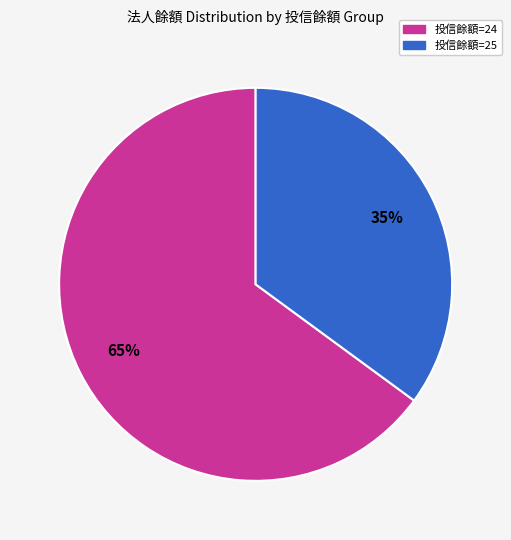

How many segments does this pie chart have?

2